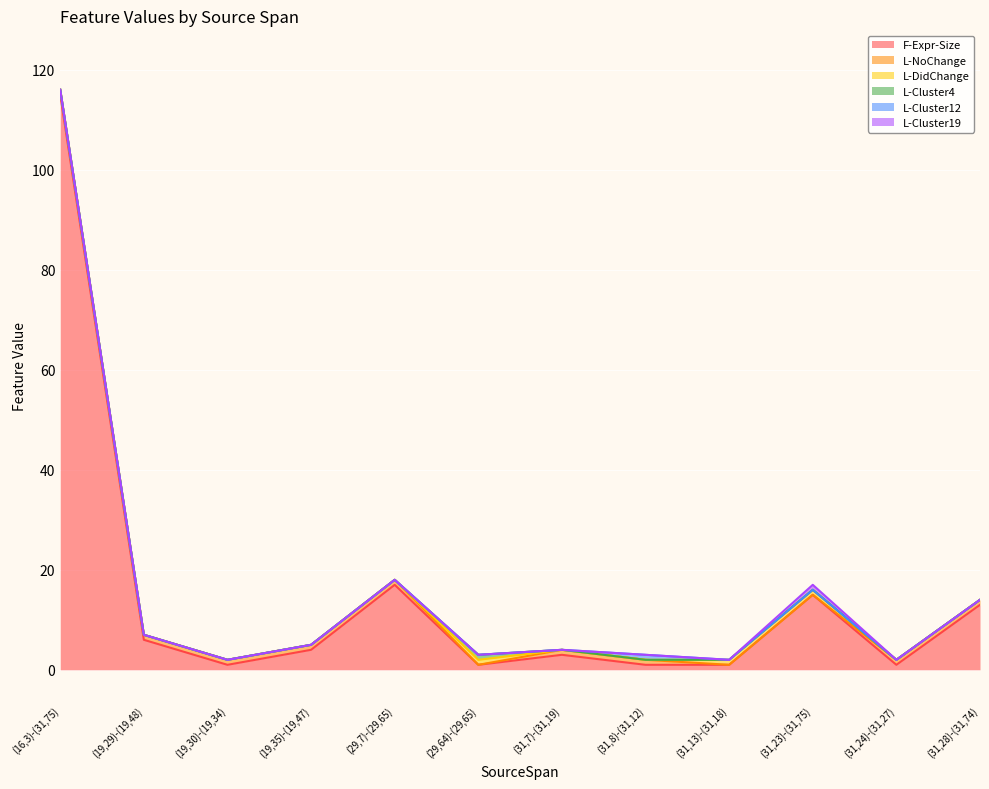

Reading left to right, list all the values displayed in this chart.

F-Expr-Size: (16,3)-(31,75)=115	(19,29)-(19,48)=6	(19,30)-(19,34)=1	(19,35)-(19,47)=4	(29,7)-(29,65)=17	(29,64)-(29,65)=1	(31,7)-(31,19)=3	(31,8)-(31,12)=1	(31,13)-(31,18)=1	(31,23)-(31,75)=15	(31,24)-(31,27)=1	(31,28)-(31,74)=13
L-NoChange: (16,3)-(31,75)=1	(19,29)-(19,48)=1	(19,30)-(19,34)=1	(19,35)-(19,47)=1	(29,7)-(29,65)=1	(29,64)-(29,65)=0	(31,7)-(31,19)=1	(31,8)-(31,12)=1	(31,13)-(31,18)=0	(31,23)-(31,75)=0	(31,24)-(31,27)=1	(31,28)-(31,74)=1
L-DidChange: (16,3)-(31,75)=0	(19,29)-(19,48)=0	(19,30)-(19,34)=0	(19,35)-(19,47)=0	(29,7)-(29,65)=0	(29,64)-(29,65)=1	(31,7)-(31,19)=0	(31,8)-(31,12)=0	(31,13)-(31,18)=1	(31,23)-(31,75)=1	(31,24)-(31,27)=0	(31,28)-(31,74)=0
L-Cluster4: (16,3)-(31,75)=0	(19,29)-(19,48)=0	(19,30)-(19,34)=0	(19,35)-(19,47)=0	(29,7)-(29,65)=0	(29,64)-(29,65)=1	(31,7)-(31,19)=0	(31,8)-(31,12)=0	(31,13)-(31,18)=0	(31,23)-(31,75)=0	(31,24)-(31,27)=0	(31,28)-(31,74)=0
L-Cluster12: (16,3)-(31,75)=0	(19,29)-(19,48)=0	(19,30)-(19,34)=0	(19,35)-(19,47)=0	(29,7)-(29,65)=0	(29,64)-(29,65)=0	(31,7)-(31,19)=0	(31,8)-(31,12)=1	(31,13)-(31,18)=0	(31,23)-(31,75)=0	(31,24)-(31,27)=0	(31,28)-(31,74)=0
L-Cluster19: (16,3)-(31,75)=0	(19,29)-(19,48)=0	(19,30)-(19,34)=0	(19,35)-(19,47)=0	(29,7)-(29,65)=0	(29,64)-(29,65)=0	(31,7)-(31,19)=0	(31,8)-(31,12)=0	(31,13)-(31,18)=0	(31,23)-(31,75)=1	(31,24)-(31,27)=0	(31,28)-(31,74)=0